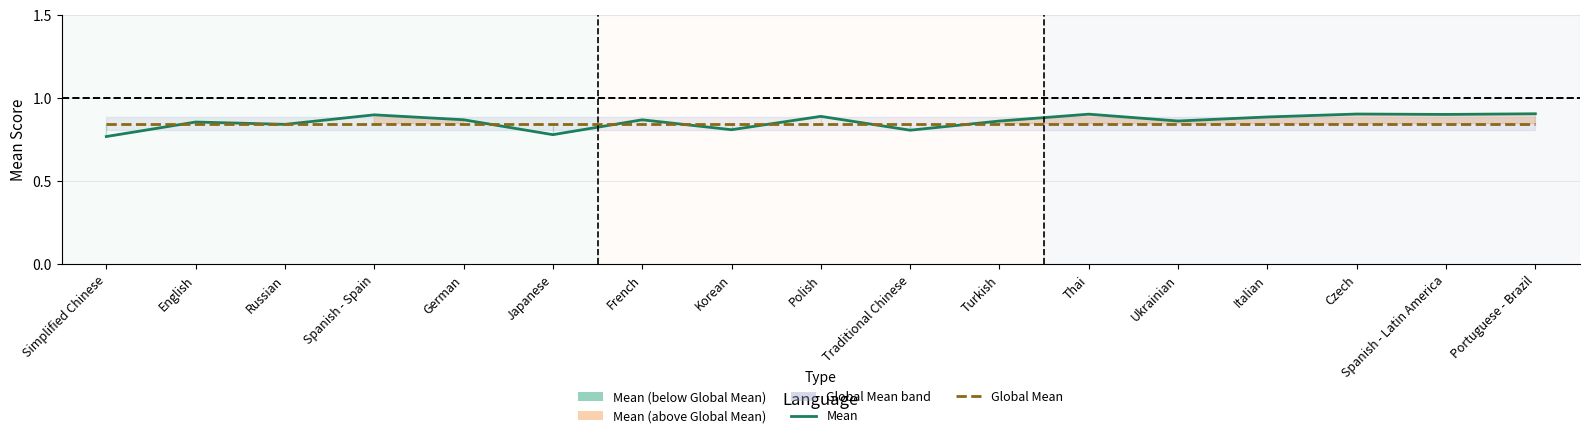

What is the value of the Global Mean point at the 6th from the left?

0.8